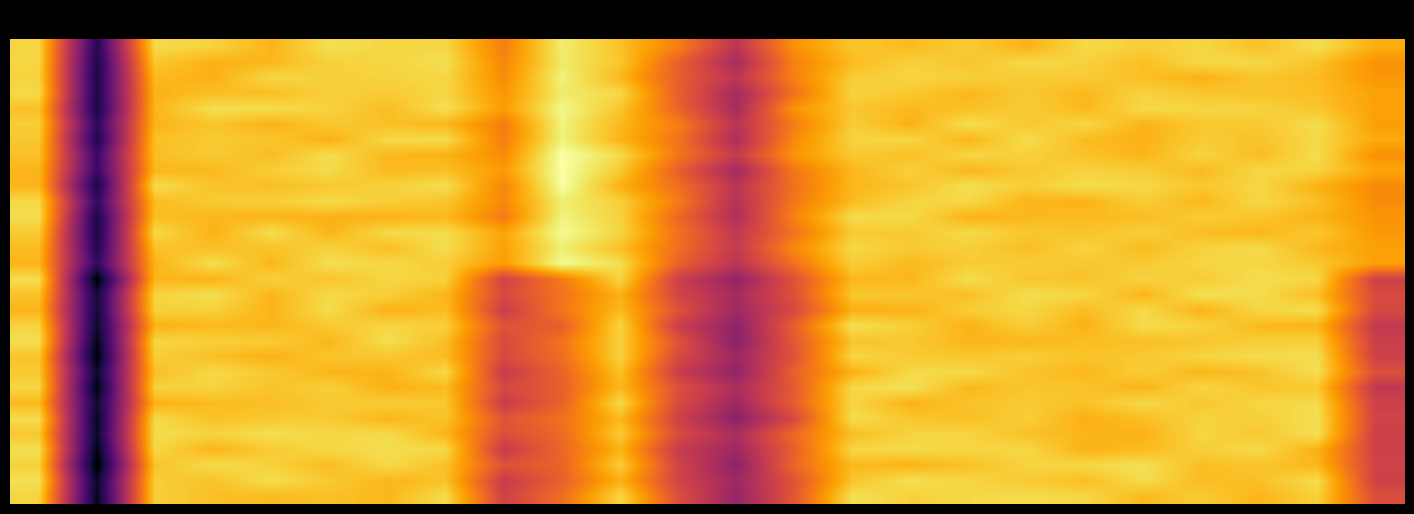

How many categories are shown in the chart?

24